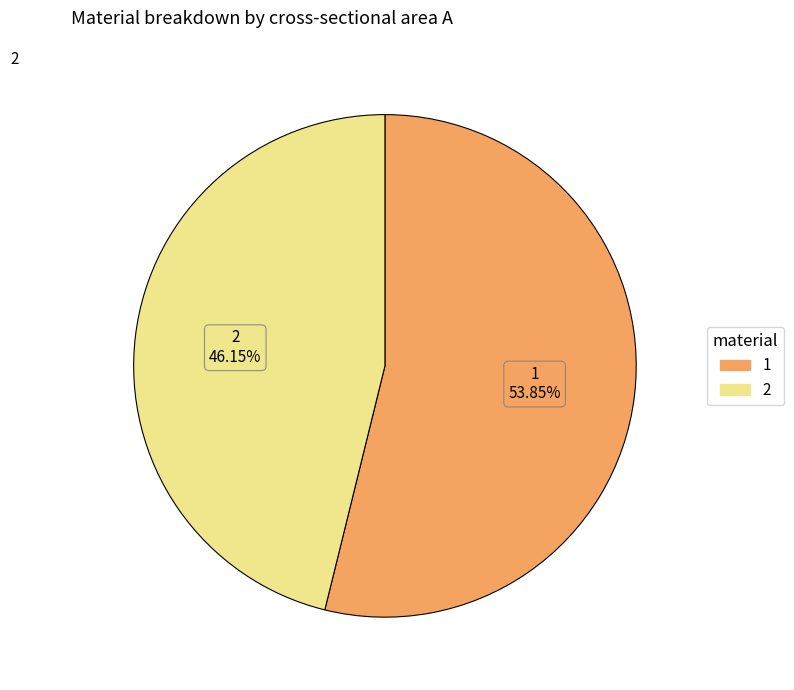

To the nearest percent, what percentage of the pie is 1?

54%